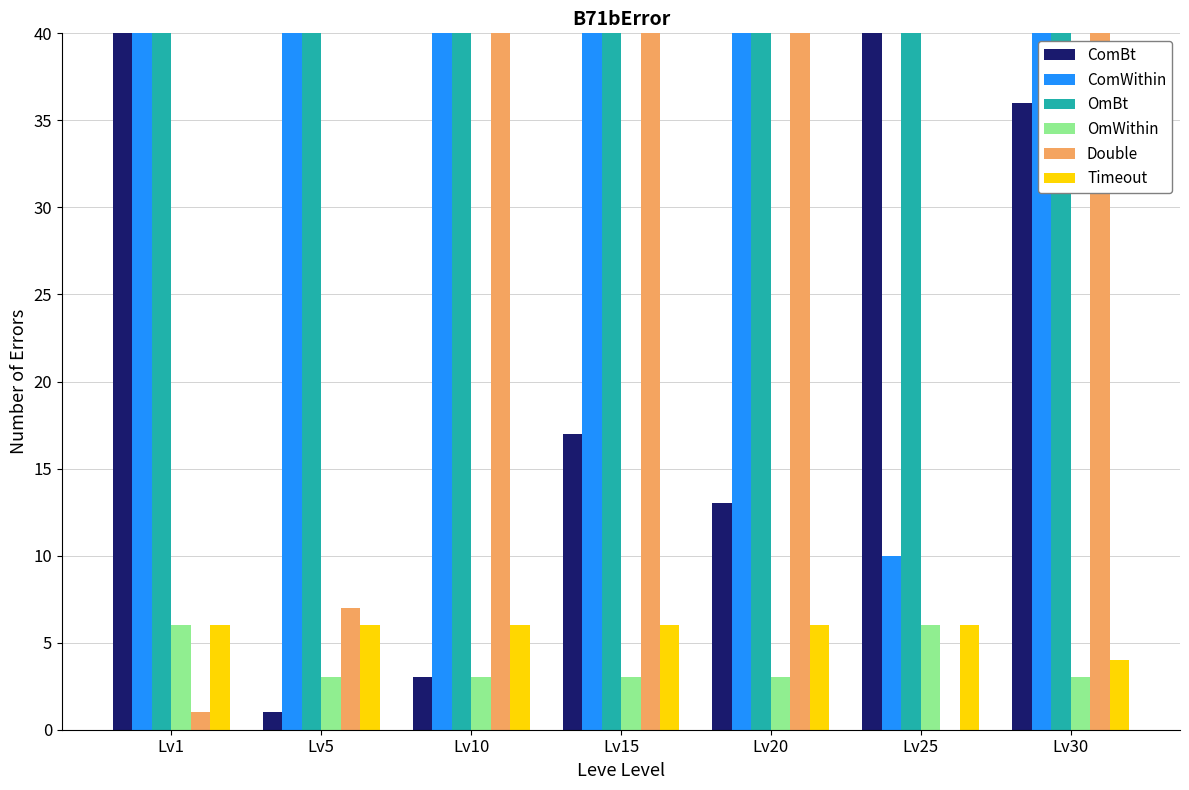

Reading left to right, list all the values displayed in this chart.

ComBt (EXP avg): Lv1=540	Lv5=1	Lv10=3	Lv15=17	Lv20=13	Lv25=55	Lv30=36
ComWithin (Gil avg): Lv1=420	Lv5=170	Lv10=220	Lv15=40	Lv20=270	Lv25=10	Lv30=240
OmBt (Amount avg): Lv1=113	Lv5=139	Lv10=140	Lv15=169	Lv20=169	Lv25=84	Lv30=69
OmWithin (Items): Lv1=6	Lv5=3	Lv10=3	Lv15=3	Lv20=3	Lv25=6	Lv30=3
Double (Profit avg): Lv1=1	Lv5=7	Lv10=53	Lv15=58	Lv20=47	Lv25=0	Lv30=107
Timeout (Level cnt): Lv1=6	Lv5=6	Lv10=6	Lv15=6	Lv20=6	Lv25=6	Lv30=4